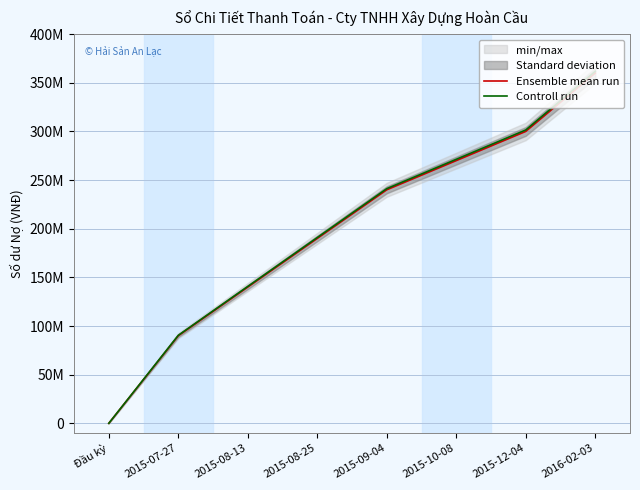

Count the number of categories in the chart.

8